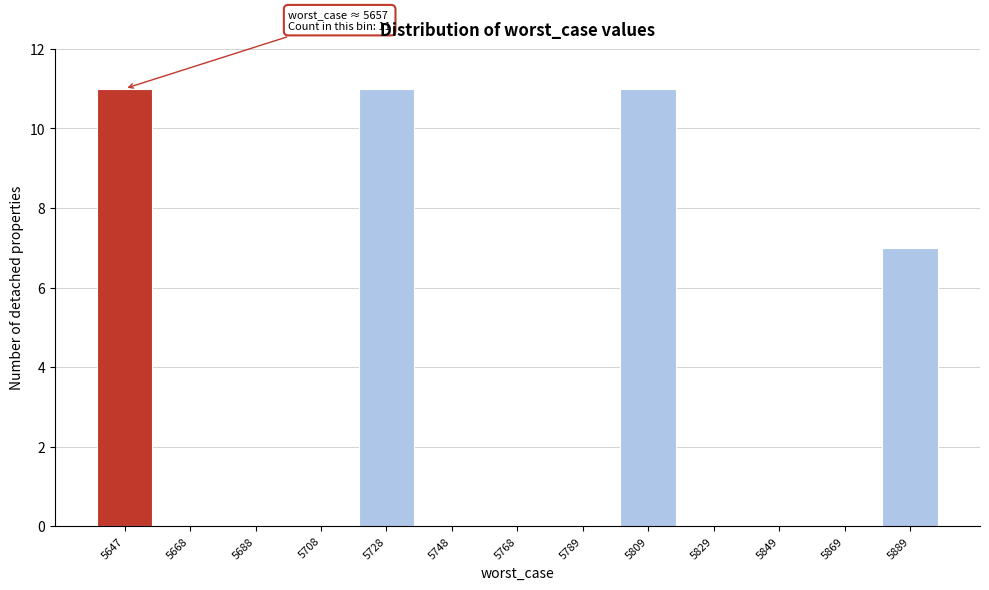

Reading right to left, what are all the values shown in this chart?

5889=7	5869=0	5849=0	5829=0	5809=11	5789=0	5768=0	5748=0	5728=11	5708=0	5688=0	5668=0	5647=11